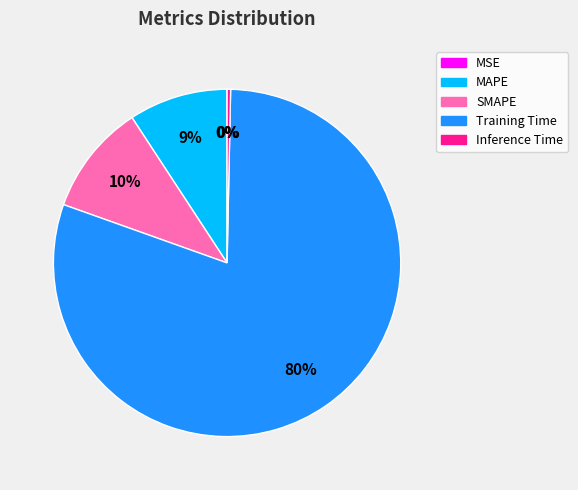

Is there a majority slice in this chart?

Yes